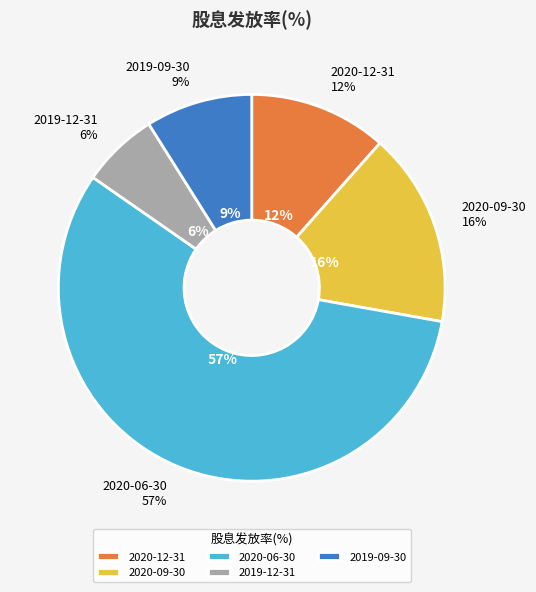

To the nearest percent, what is the combined percentage of 2020-09-30 and 2020-06-30?

73%